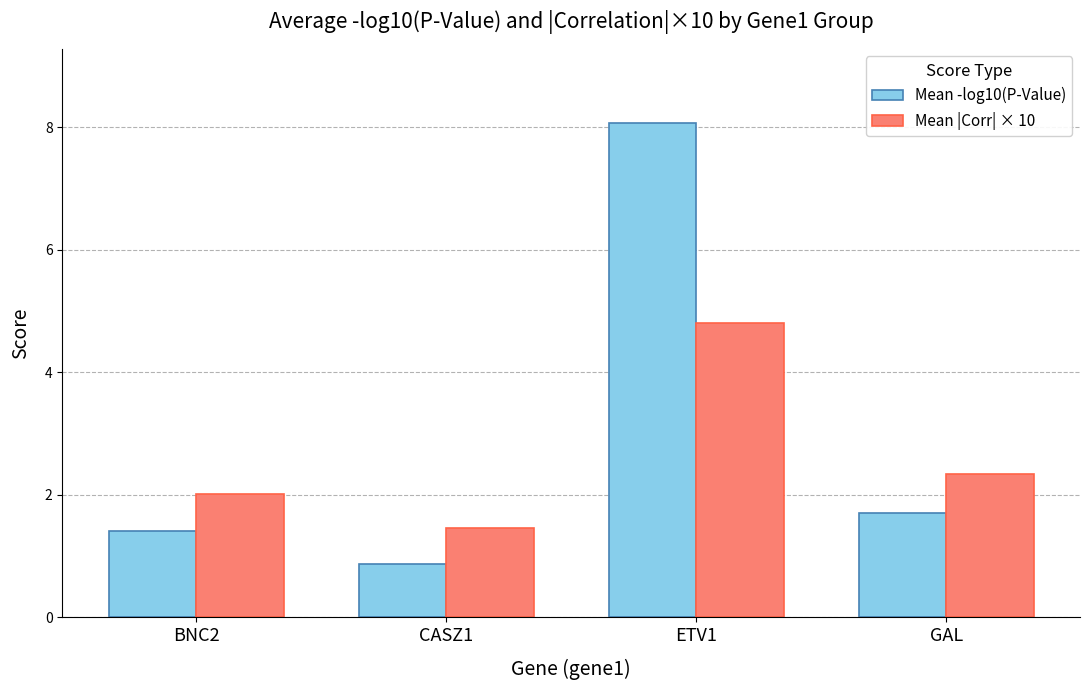

At how many categories does at least one series exceed 7?

1